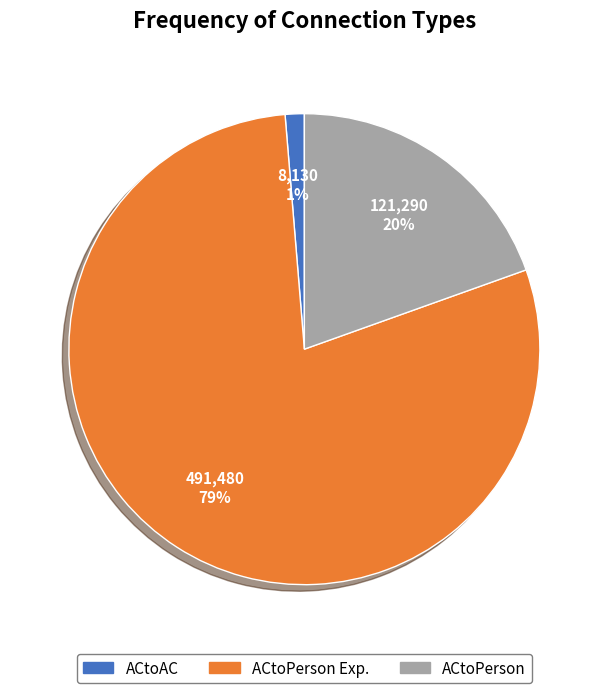

To the nearest percent, what percentage of the pie is ACtoPerson?

20%